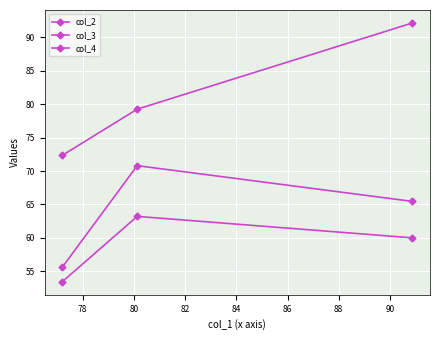

Is this an area chart (filled region under the line)?

No